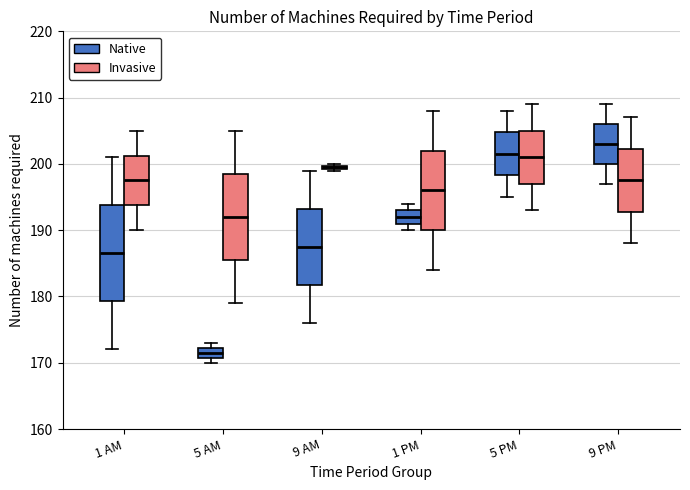

Which box is the tallest, from its lower edge to its upper edge?

1 AM (Native)